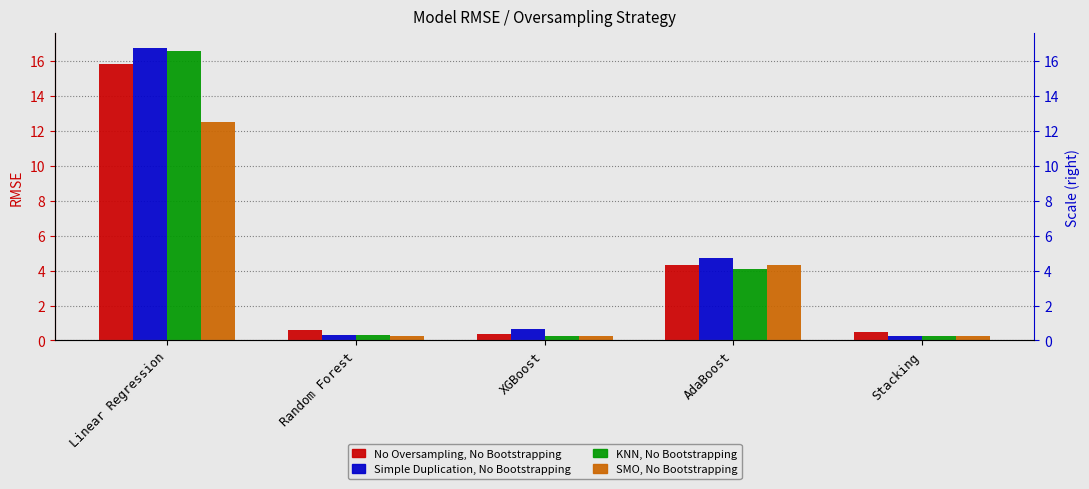

At how many categories does at least one series exceed 0?

5